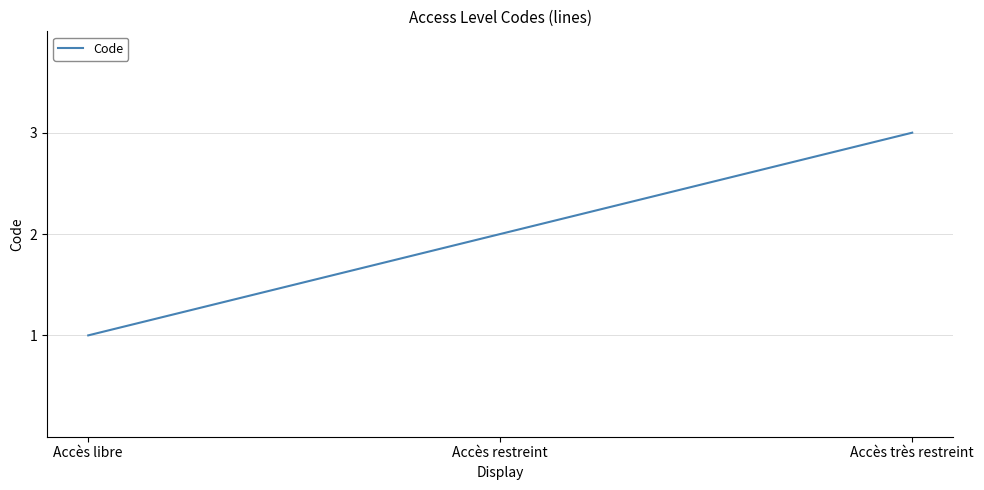

Approximately how many times larger is the value at Accès libre compared to Accès restreint?

0.5